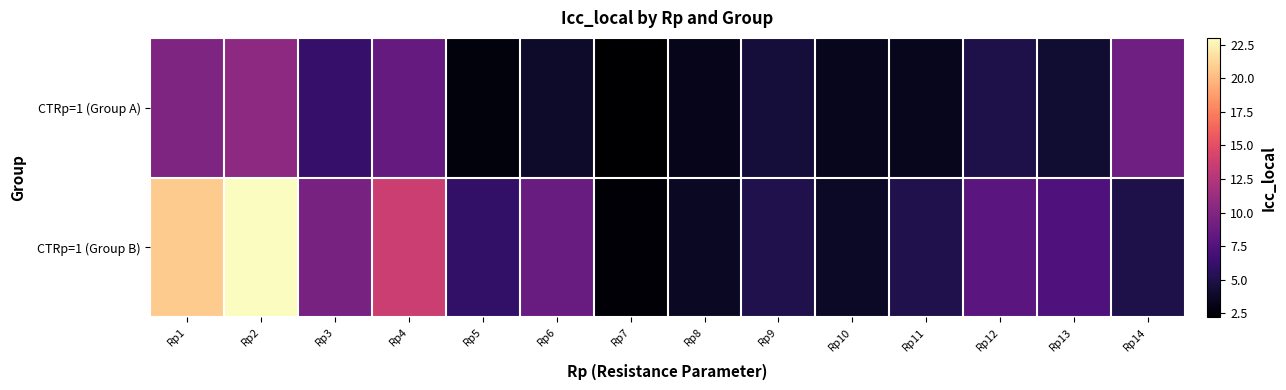

Count the number of categories in the chart.

14